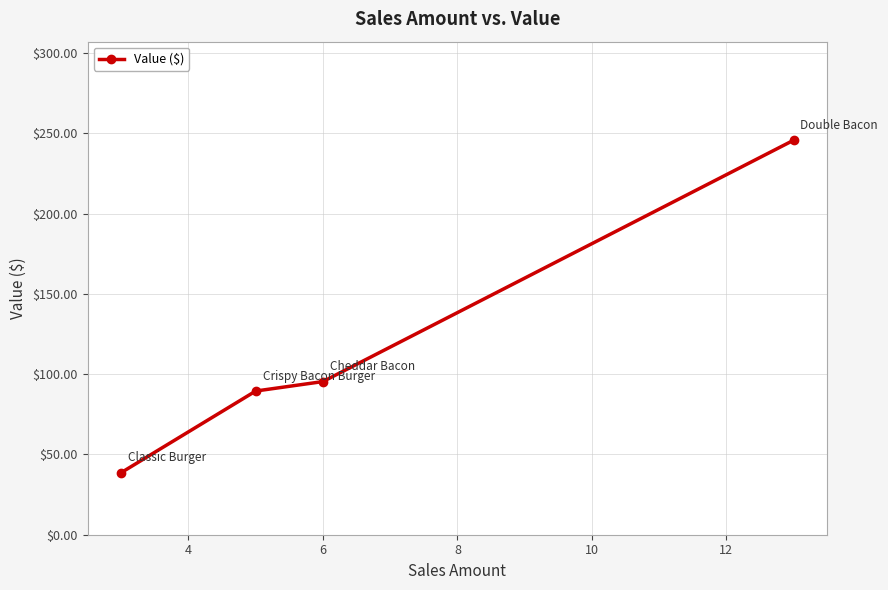

What is the value of the 4th point from the left?

245.7